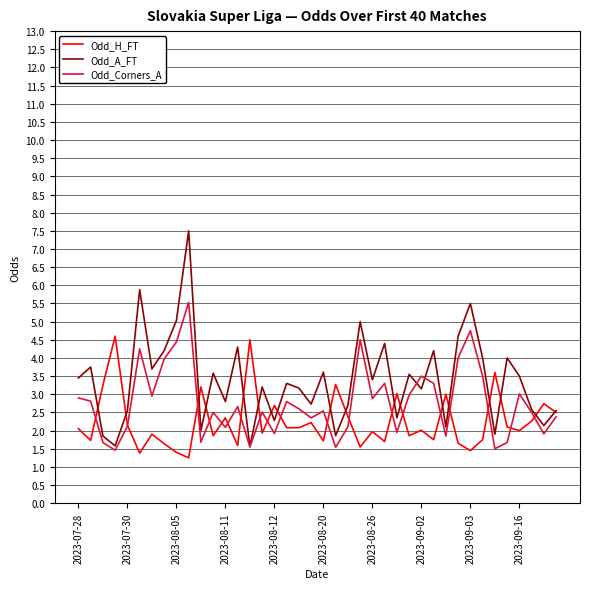

Which series has the largest total across all categories?

Odd_A_FT